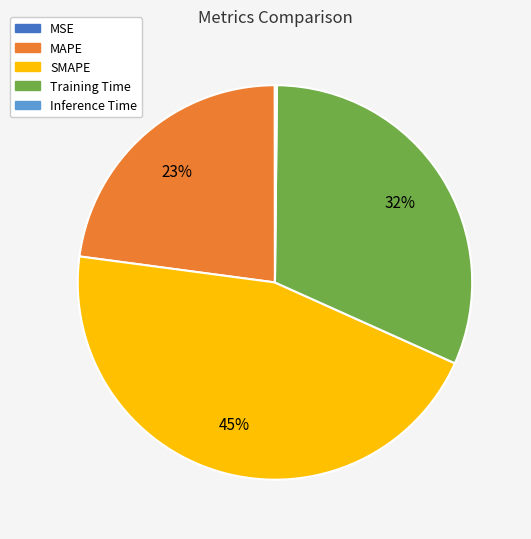

Do SMAPE and MAPE together represent more than half of the pie?

Yes